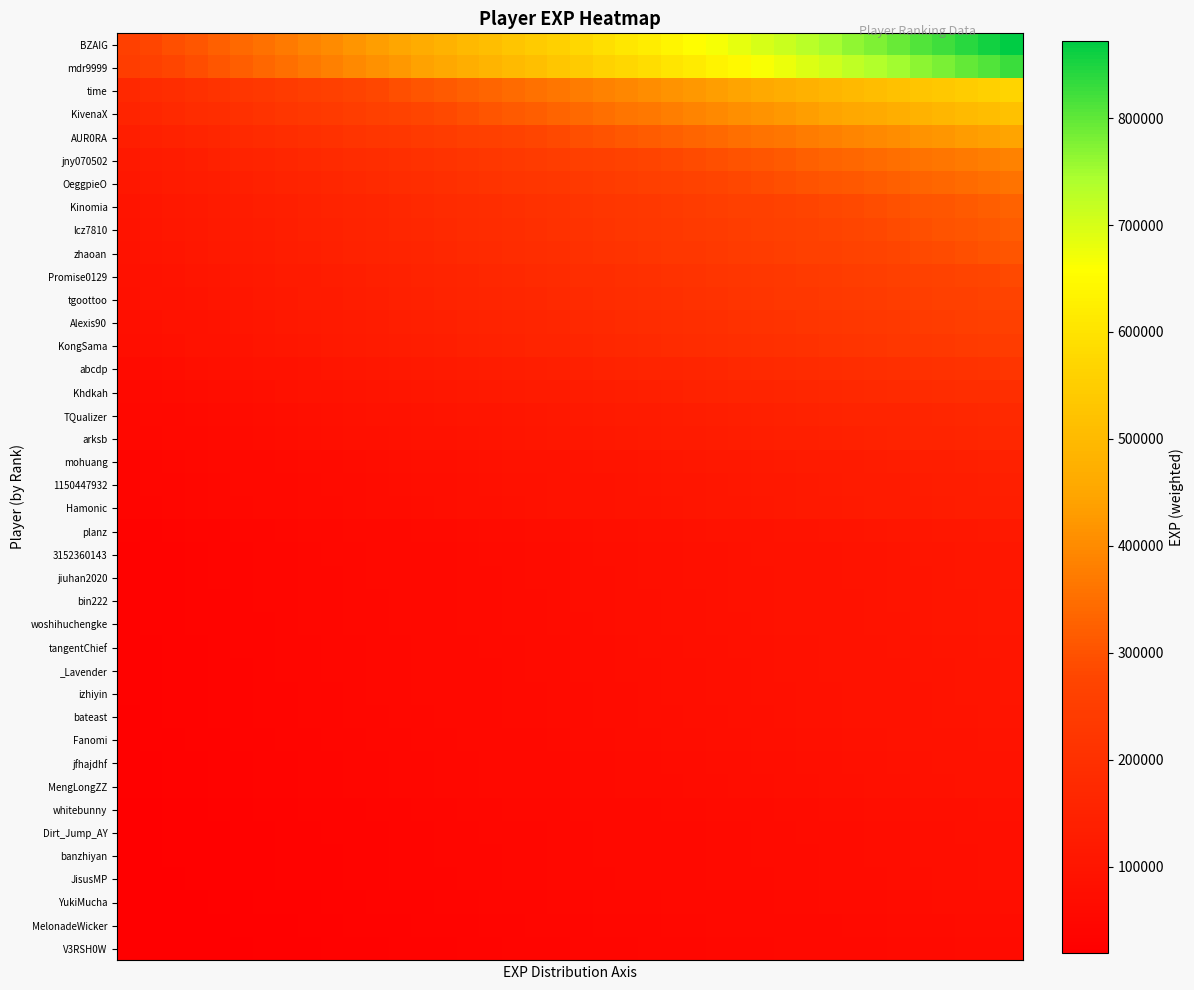

Which category has the highest value across all series?

39